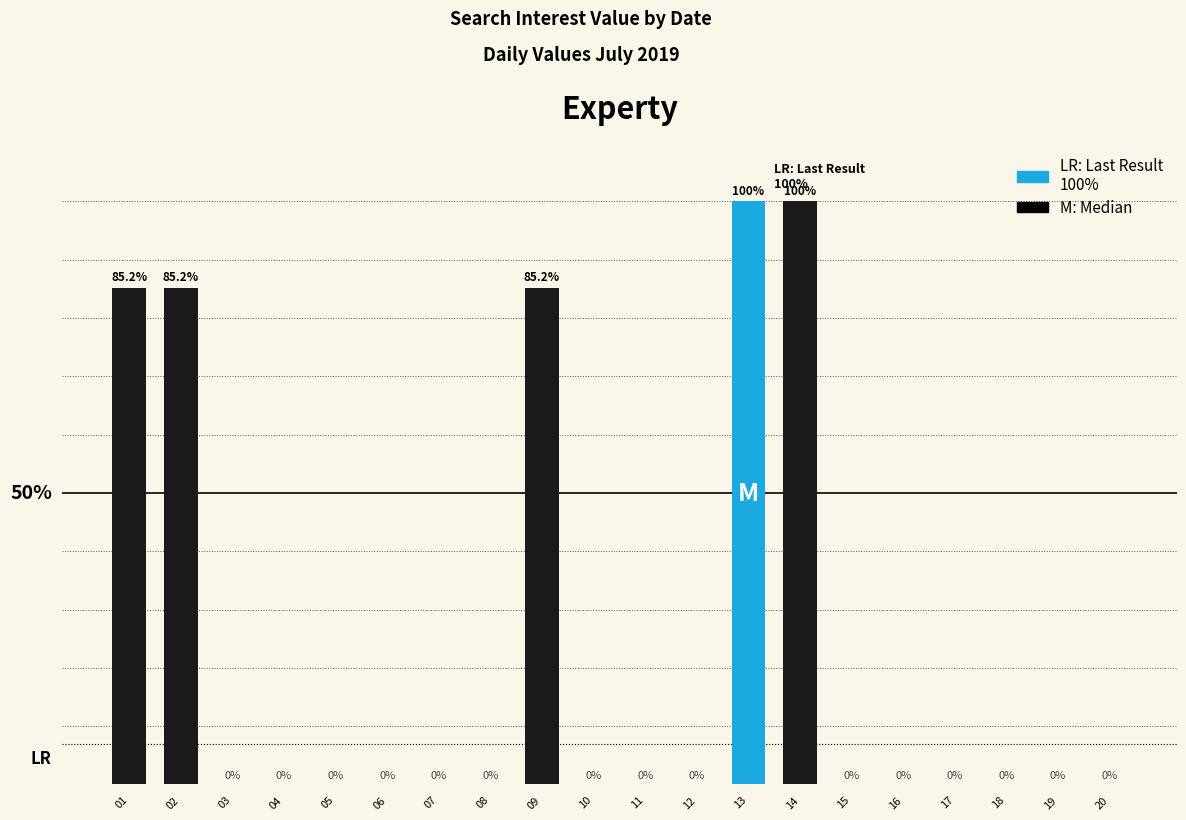

How many values are above zero?

5